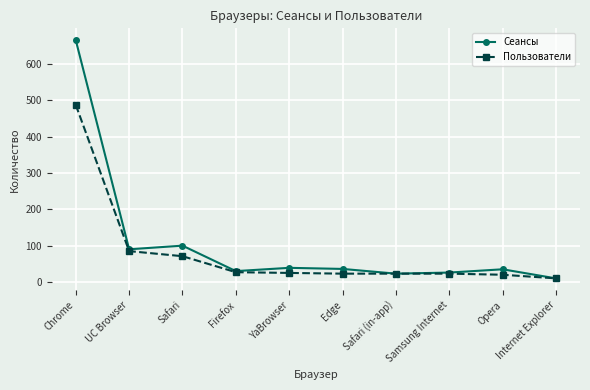

Which series has the widest spread of values?

Сеансы